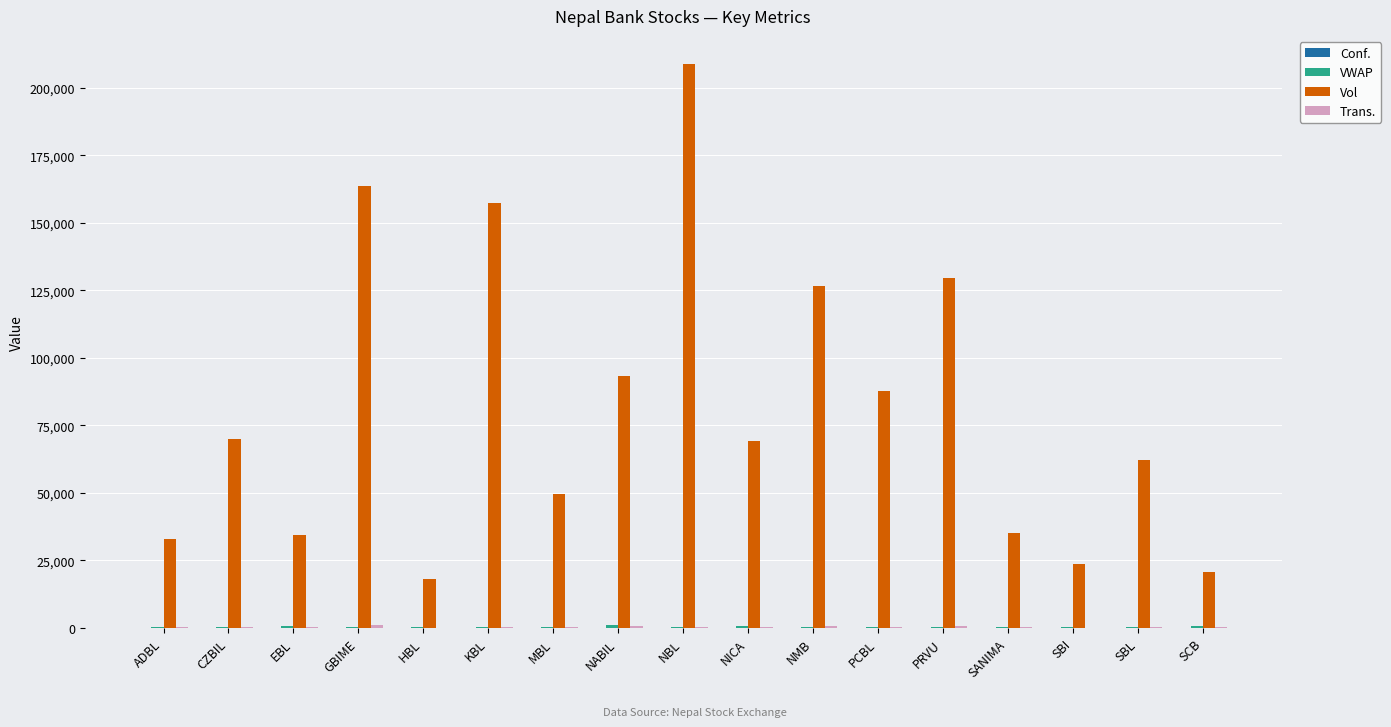

Is it true that Vol equals 69309.0 at NICA?

True